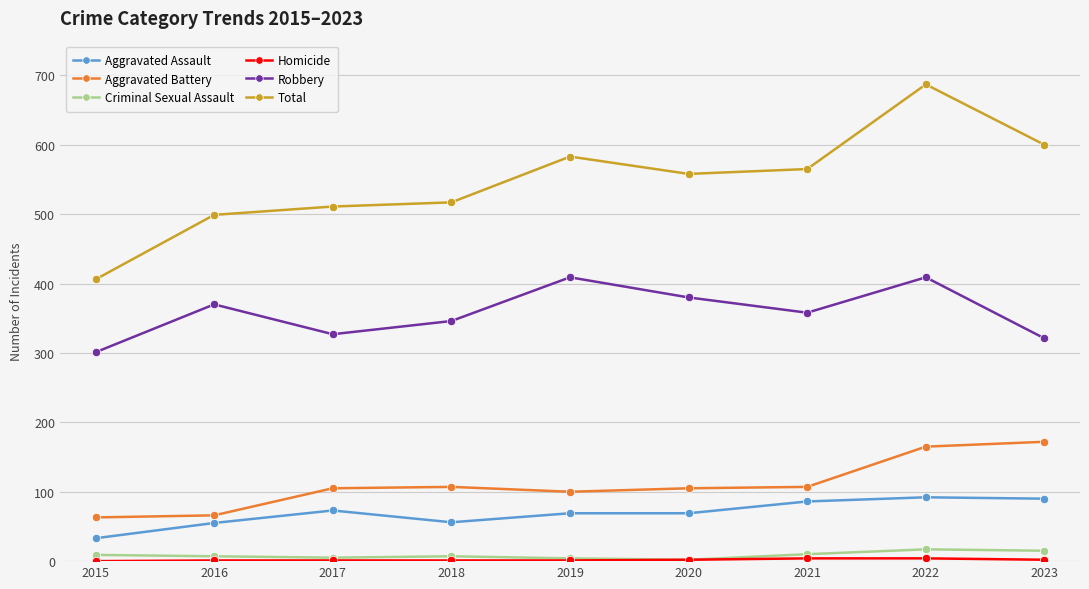

Between 2015 and 2017, which series saw the biggest shift?

Total